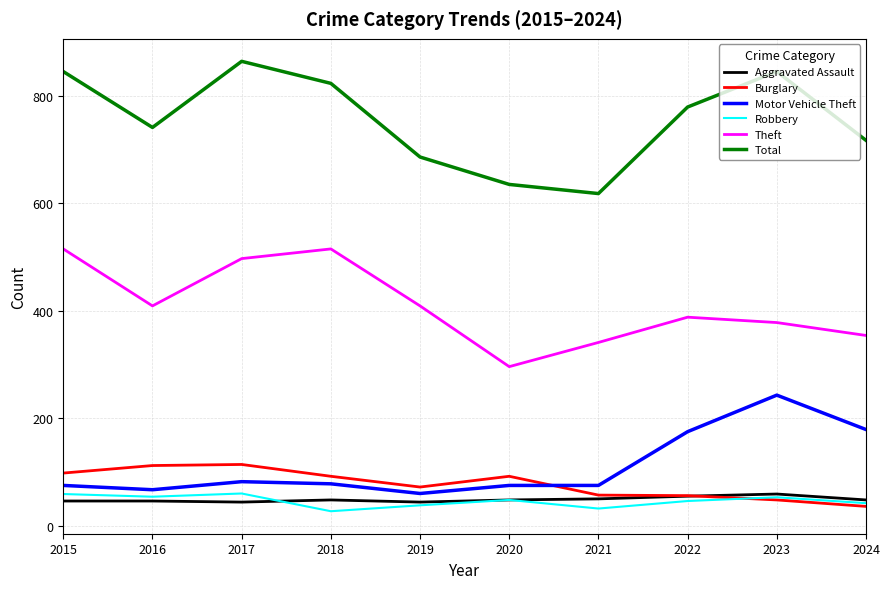

Read the Aggravated Assault value at 2016.

46